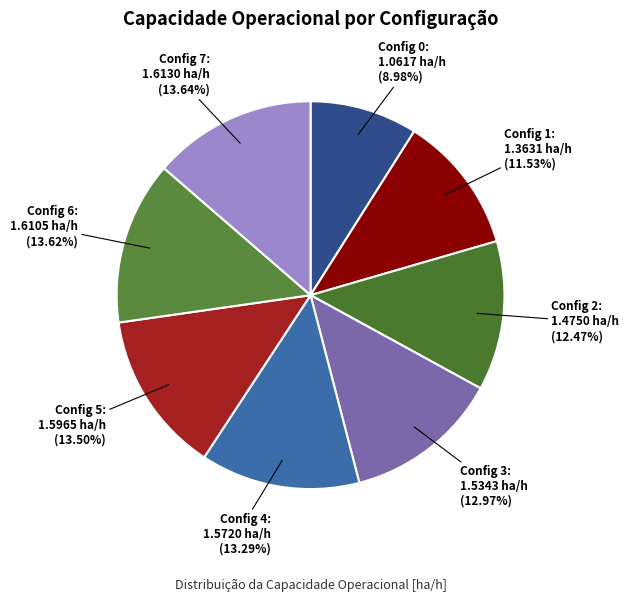

How many segments does this pie chart have?

8